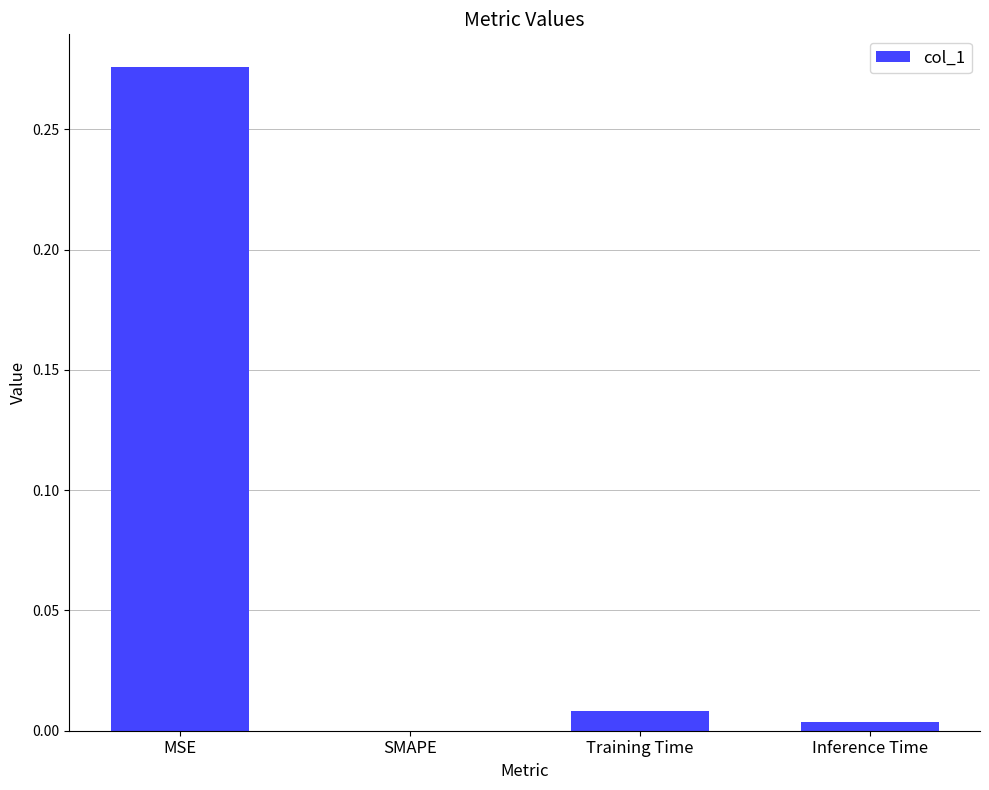

What is the change in value from MSE to Training Time?

-0.3